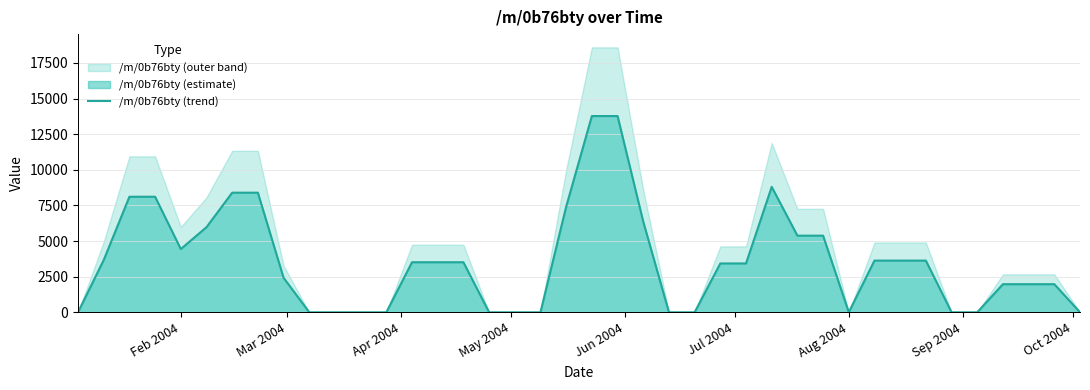

The /m/0b76bty (trend) series shows 4438.6 at Feb 2004. True or false?

True